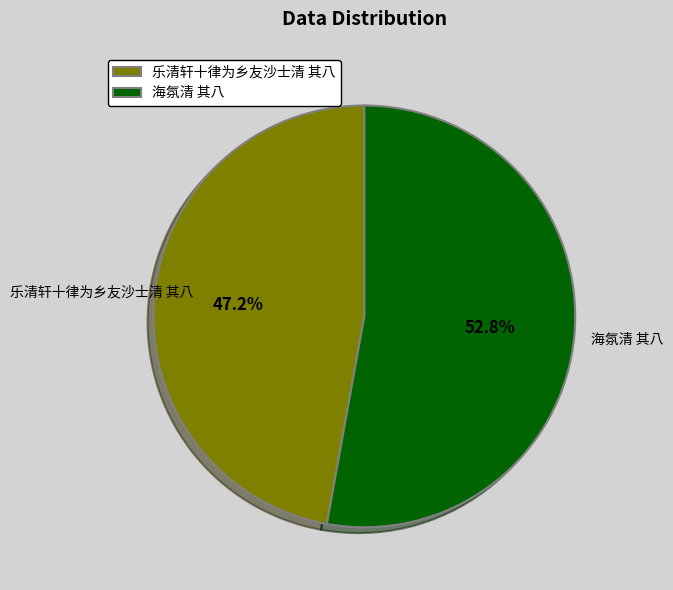

Between 海氛清 其八 and 乐清轩十律为乡友沙士清 其八, which is larger?

海氛清 其八